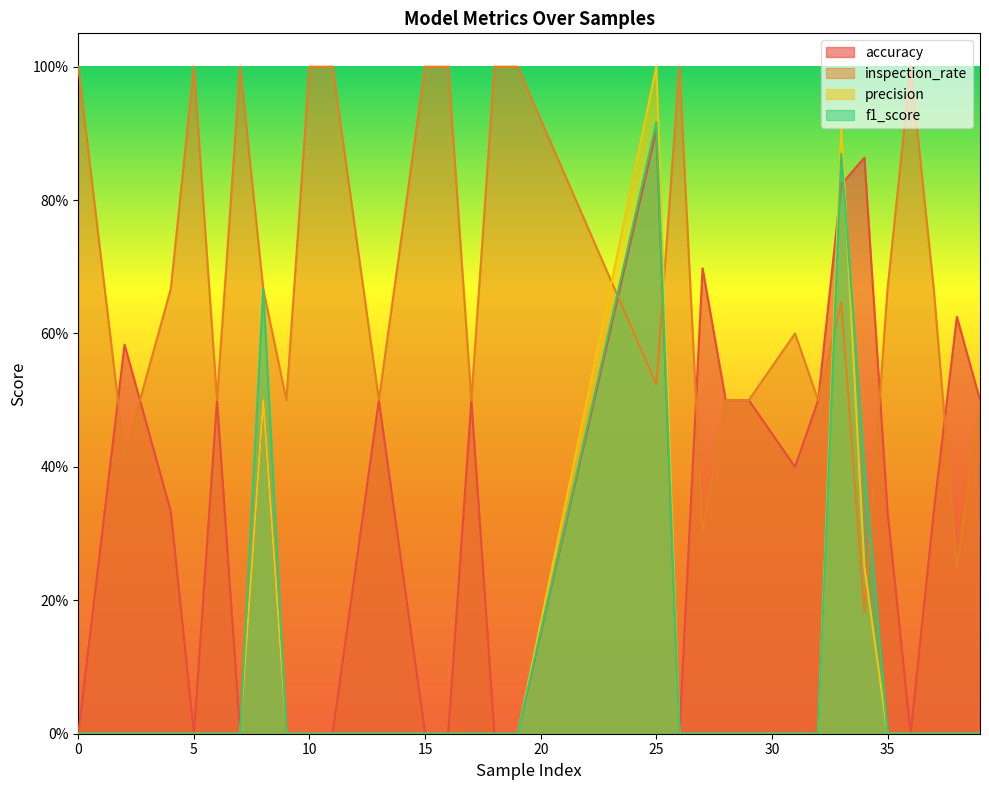

The value of f1_score at 32 is 0.0. True or false?

True